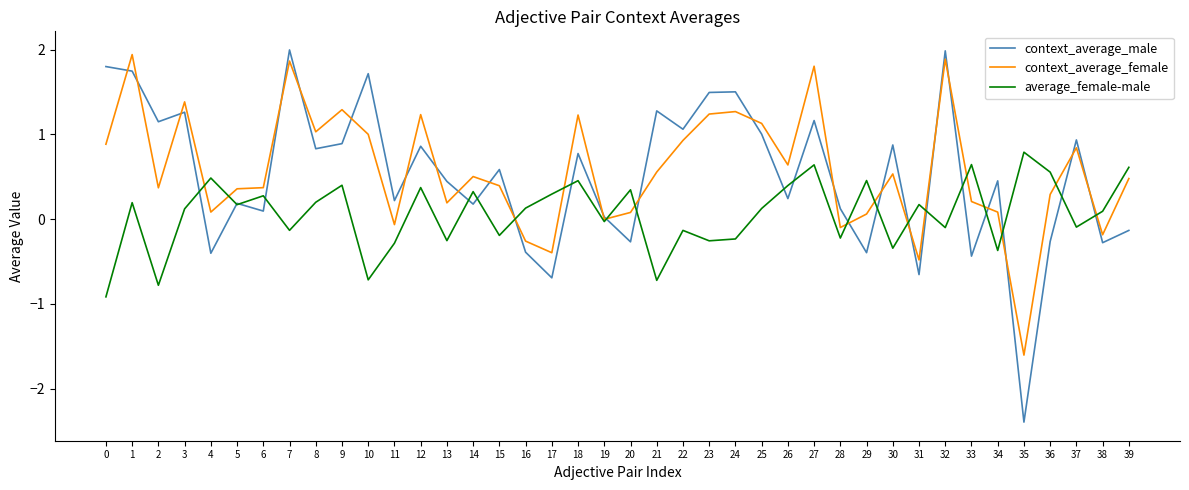

Between which two adjacent categories do average_female-male and context_average_male first intersect?

3 and 4